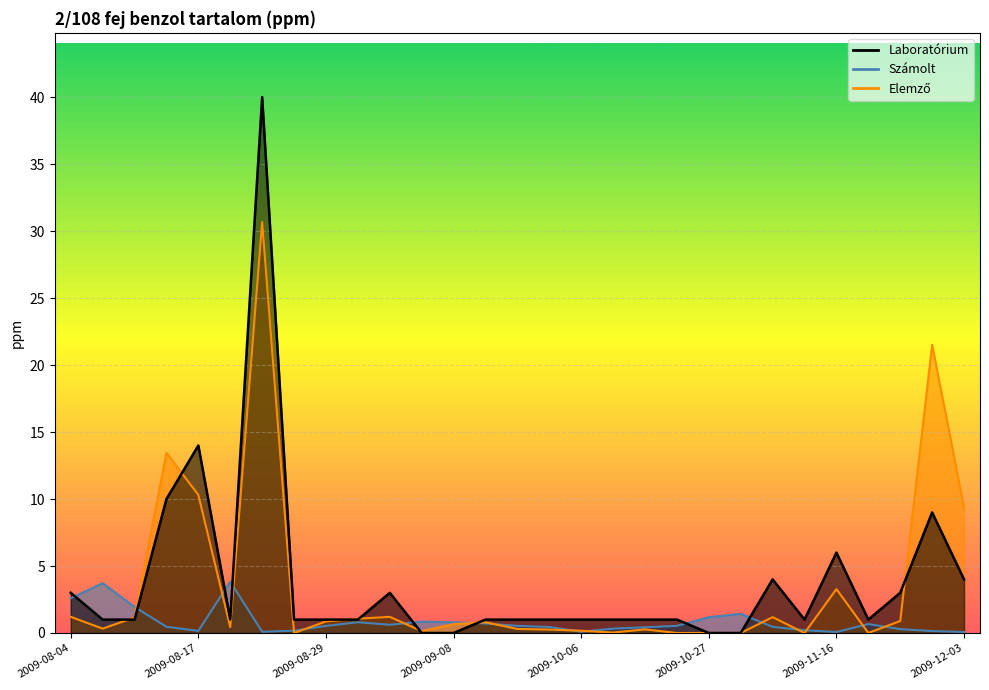

What is the sum of the Laboratórium values at 2009-12-01 and 2009-10-30?

3.0